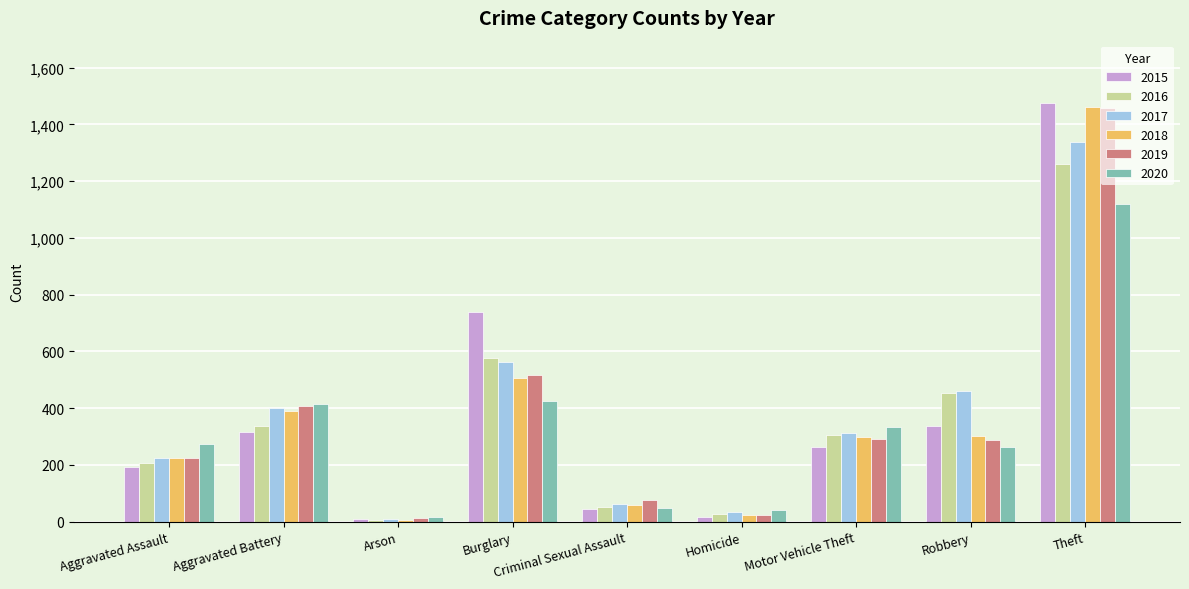

At which label is 2019 closest to 735?

Burglary